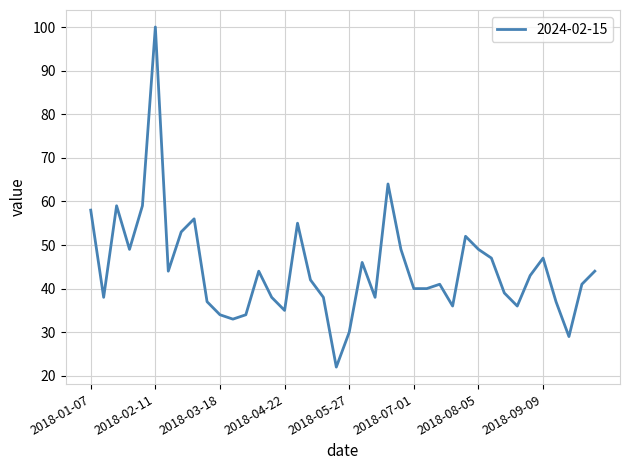

Reading left to right, what are all the values shown in this chart?

58	38	59	49	59	100	44	53	56	37	34	33	34	44	38	35	55	42	38	22	30	46	38	64	49	40	40	41	36	52	49	47	39	36	43	47	37	29	41	44